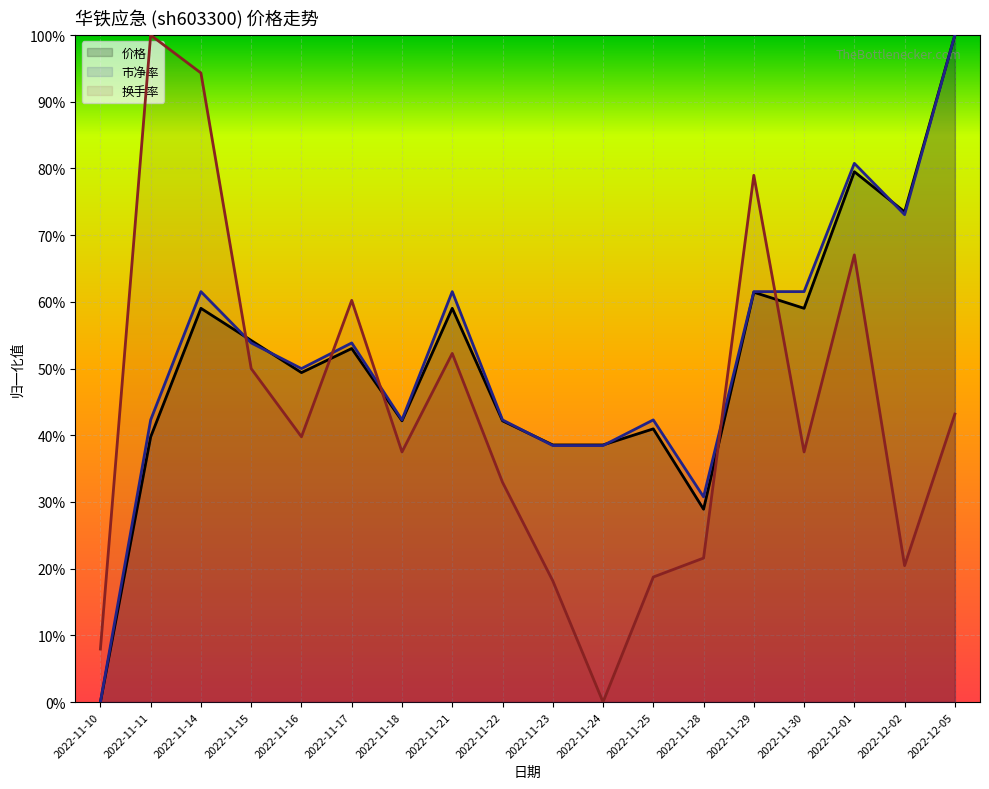

How many interior local peaks does the 市净率 (线) series have?

5